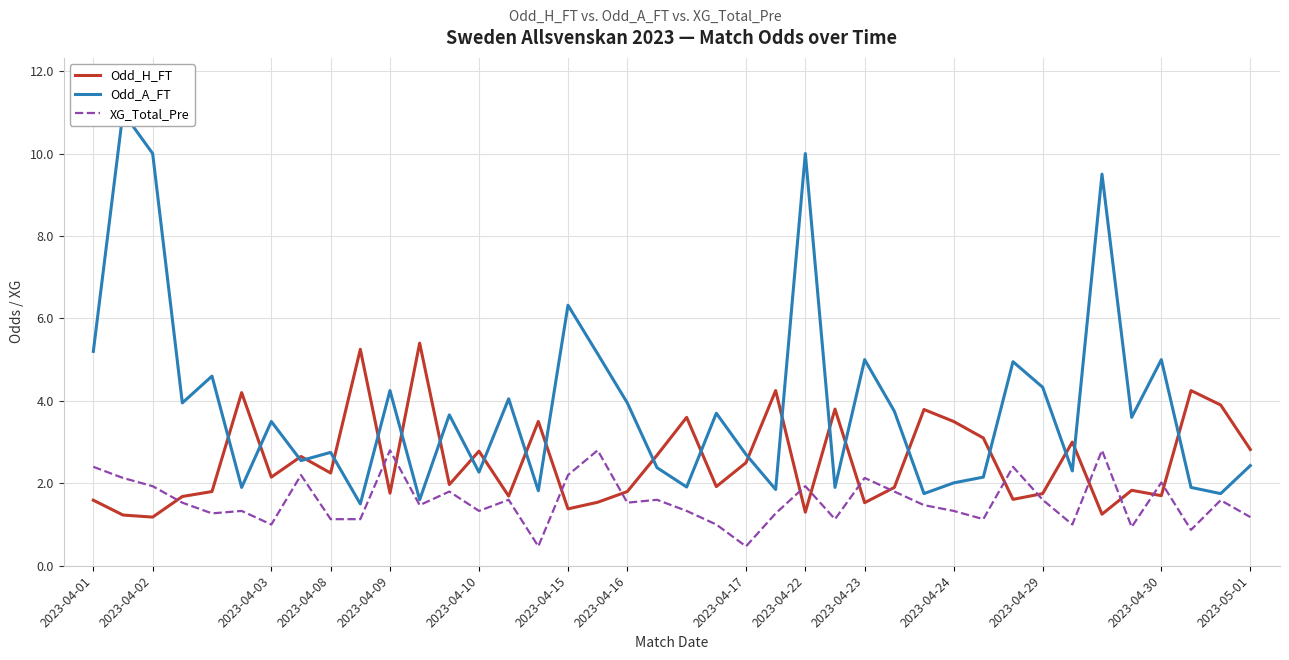

The Odd_H_FT series shows 5.9 at 20. True or false?

False